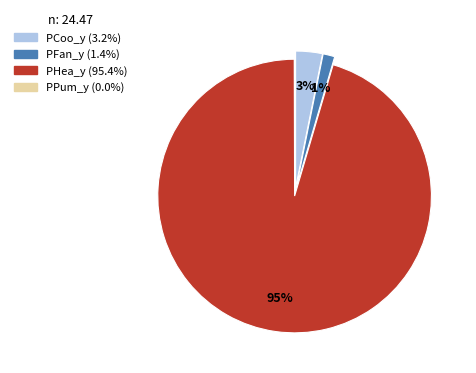

Which has a higher value, PCoo_y or PHea_y?

PHea_y